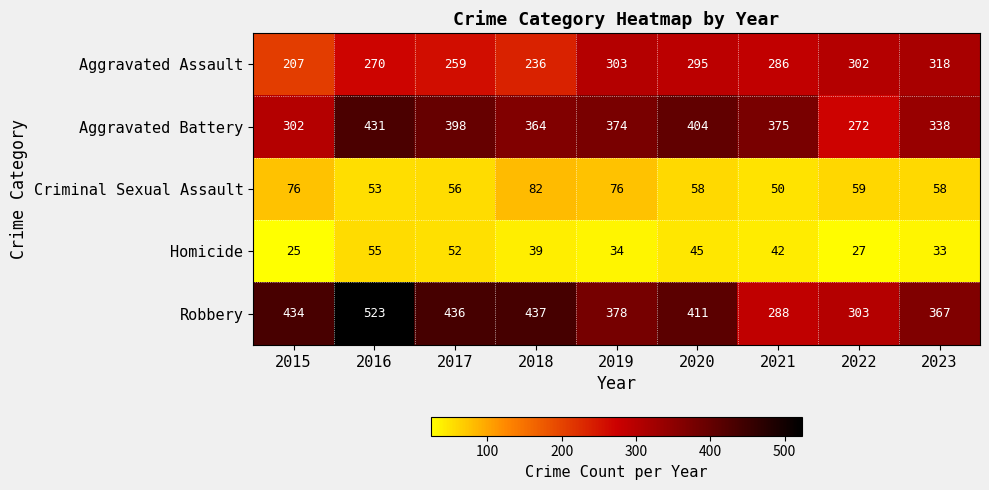

What is the difference between the maximum and minimum values in the Robbery series?

235